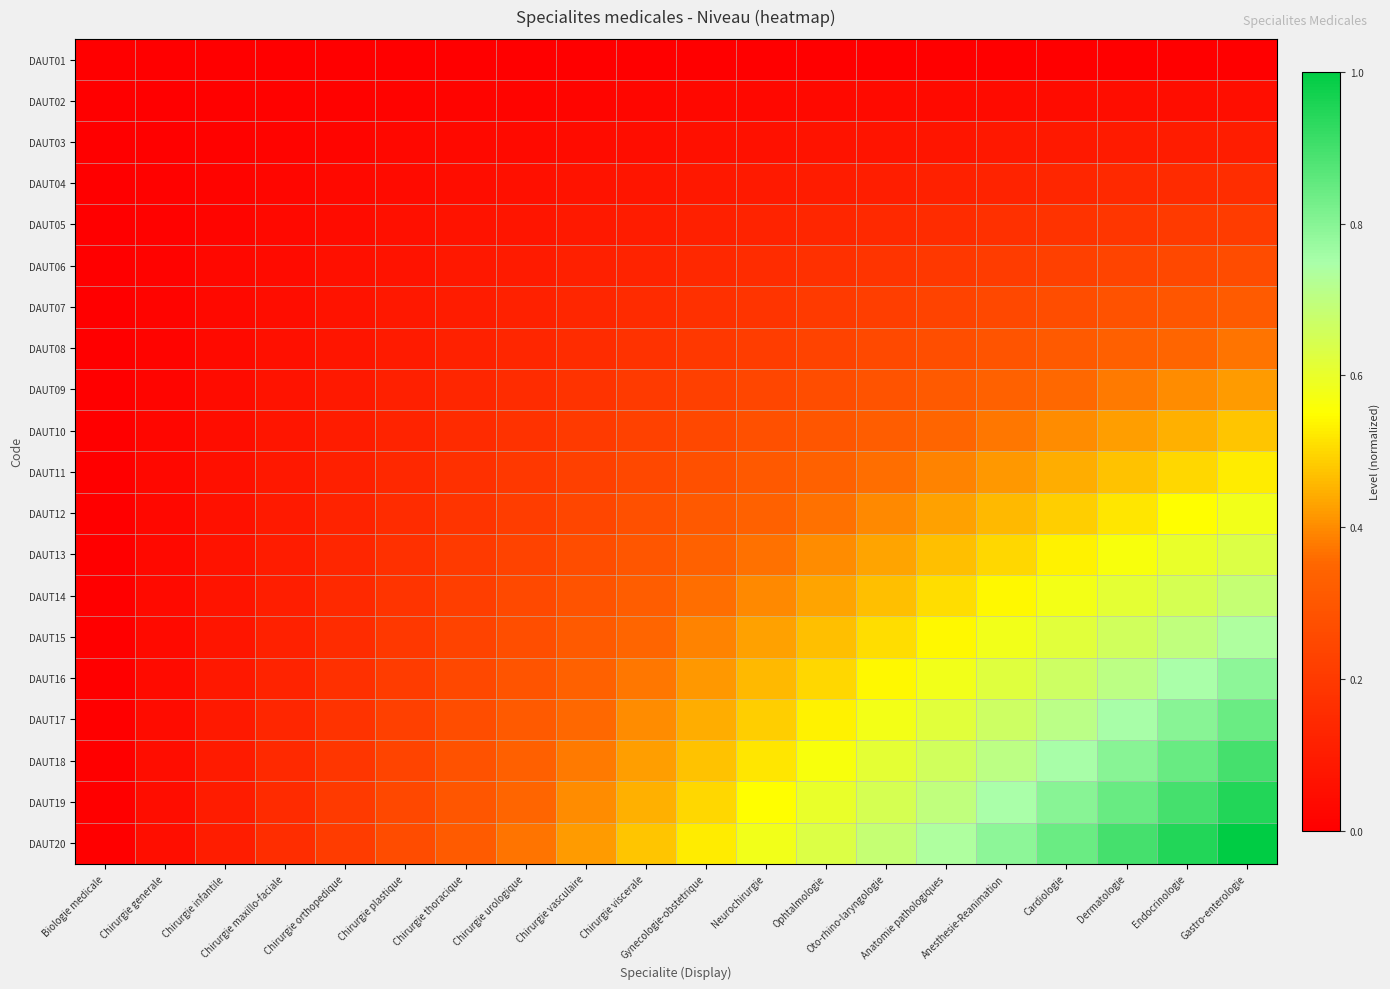

At which category is the sum across all series the highest?

Gastro-enterologie